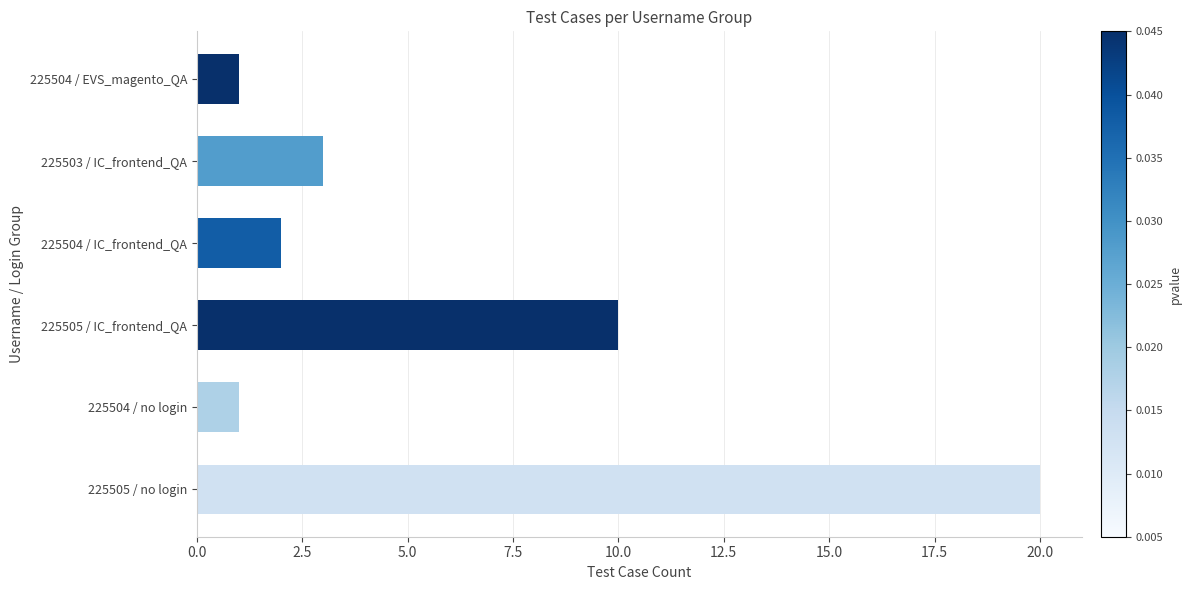

The chart shows a value of 1 at 225504 / EVS_magento_QA. True or false?

True